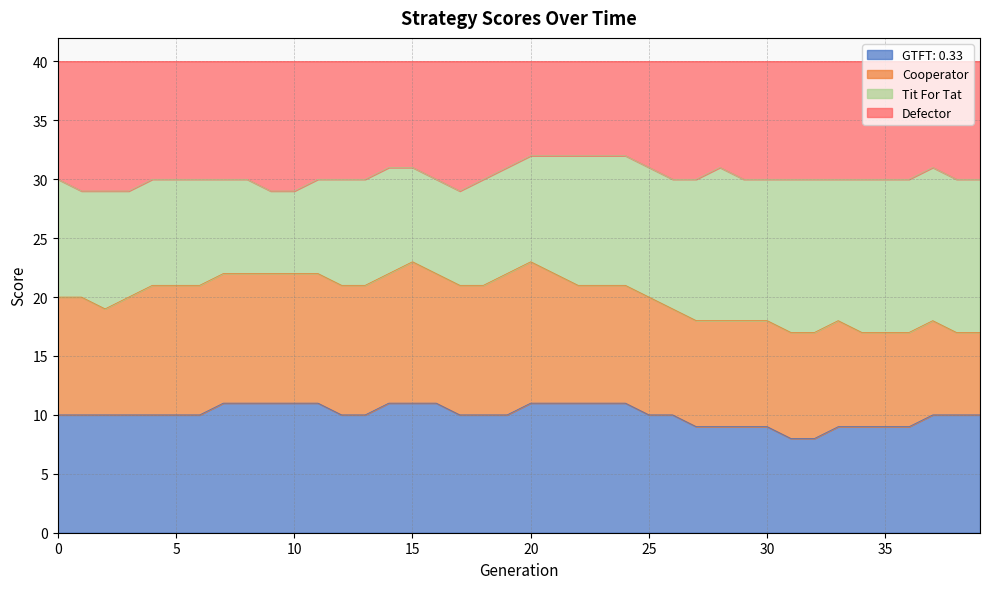

What is the lowest value of the GTFT: 0.33 series?

8